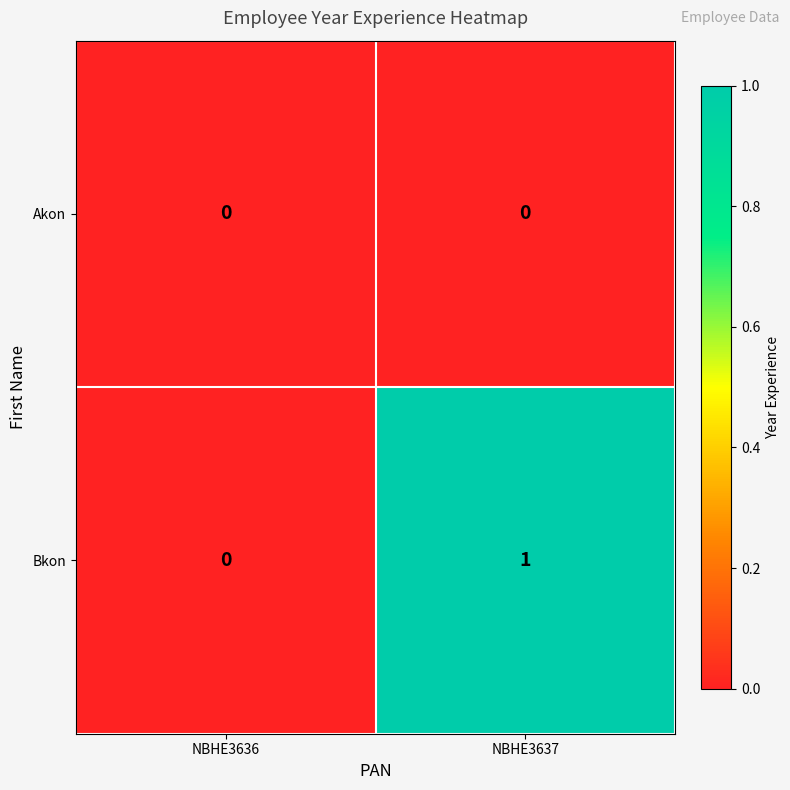

Reading right to left, list all the values displayed in this chart.

Akon: 0	0
Bkon: 1	0